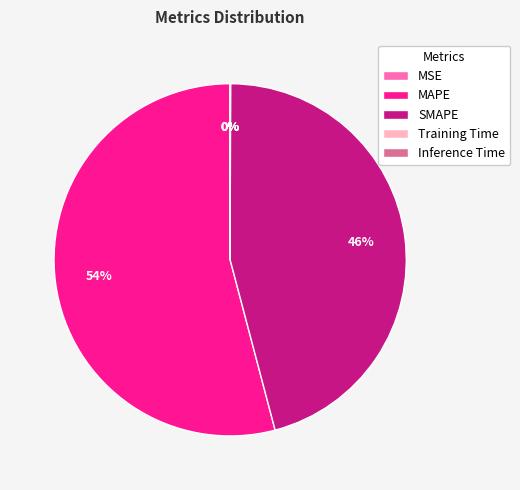

To the nearest percent, what is the combined percentage of SMAPE and MAPE?

100%